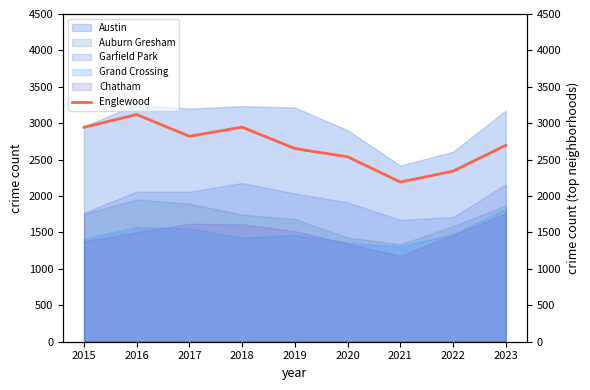

Which category has the lowest value in the Auburn Gresham series?

2021